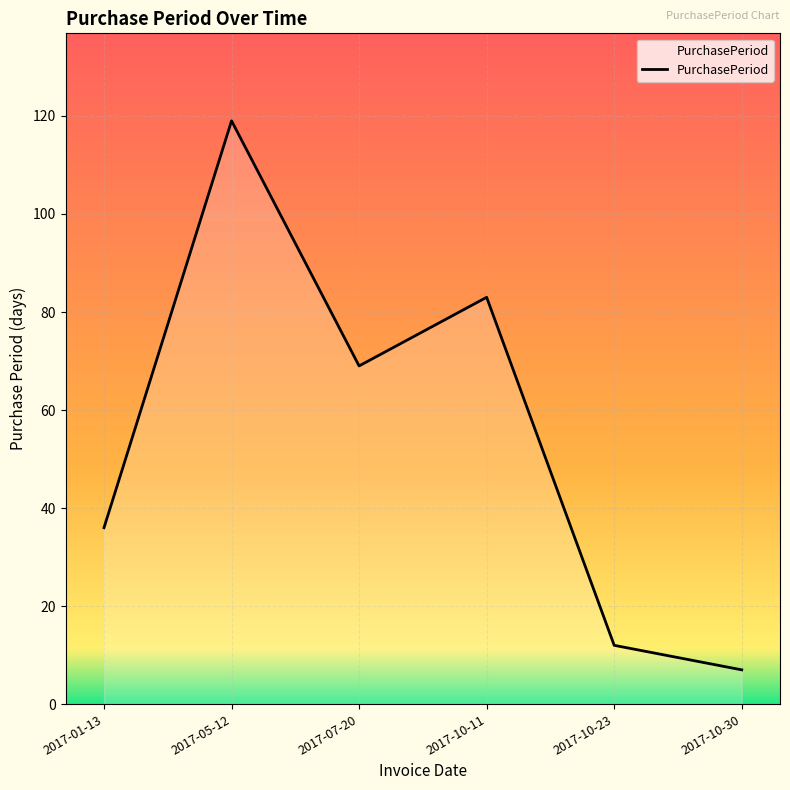

True or false: there are more than 2 points higher than both neighbors.

False